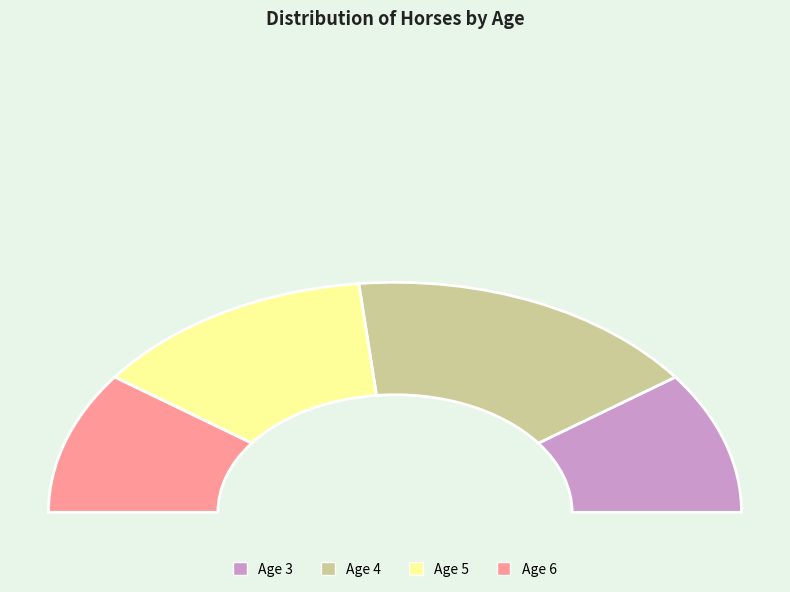

What percentage is the Age 6 slice, to the nearest percent?

20%